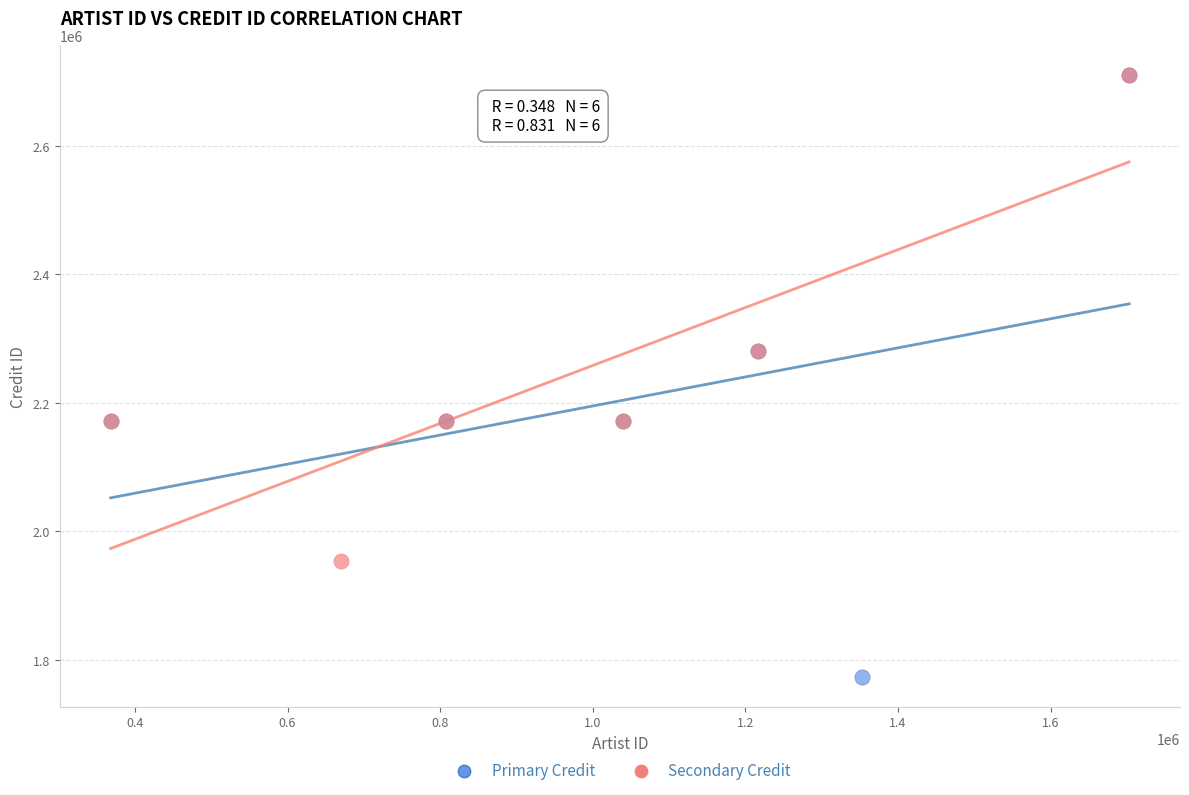

What are all the series names shown in the legend?

Primary Credit, Secondary Credit